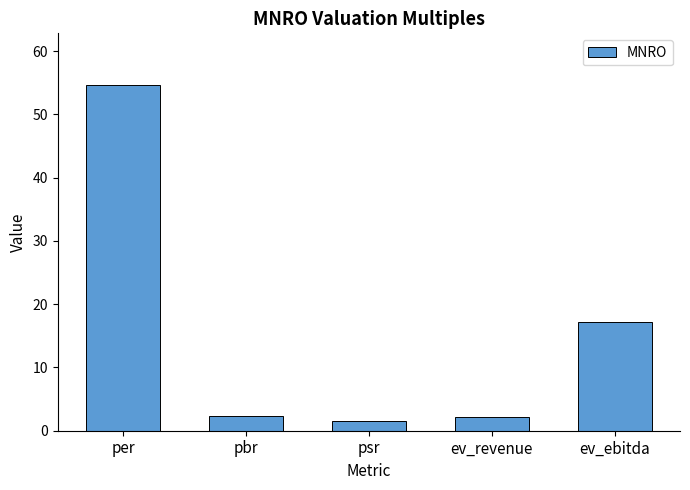

What is the difference between the maximum and minimum values?

53.2